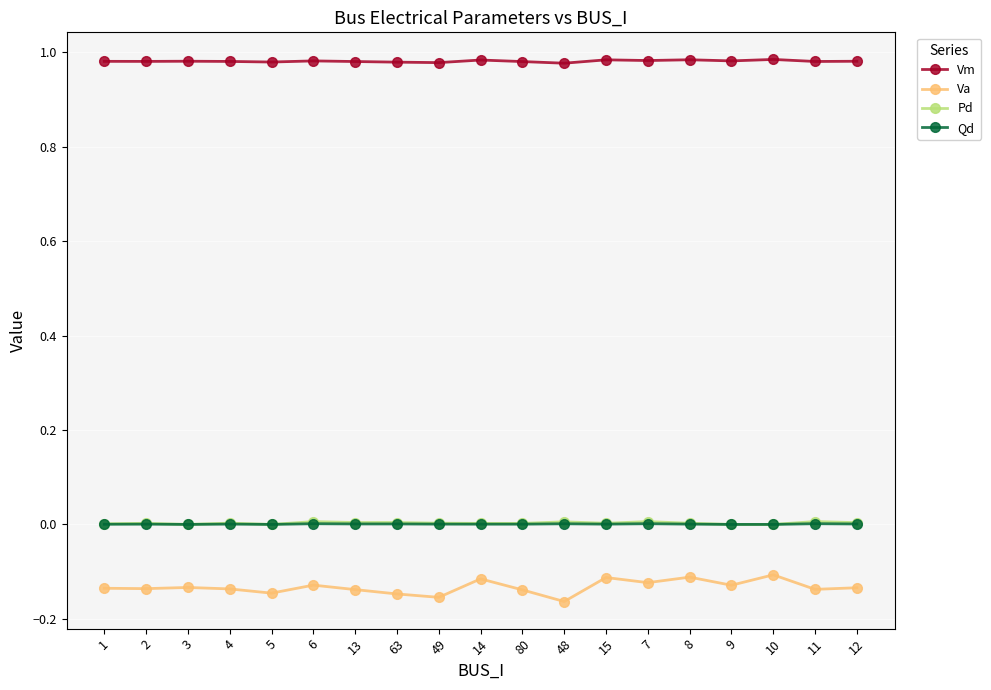

How many distinct data groups are displayed?

4